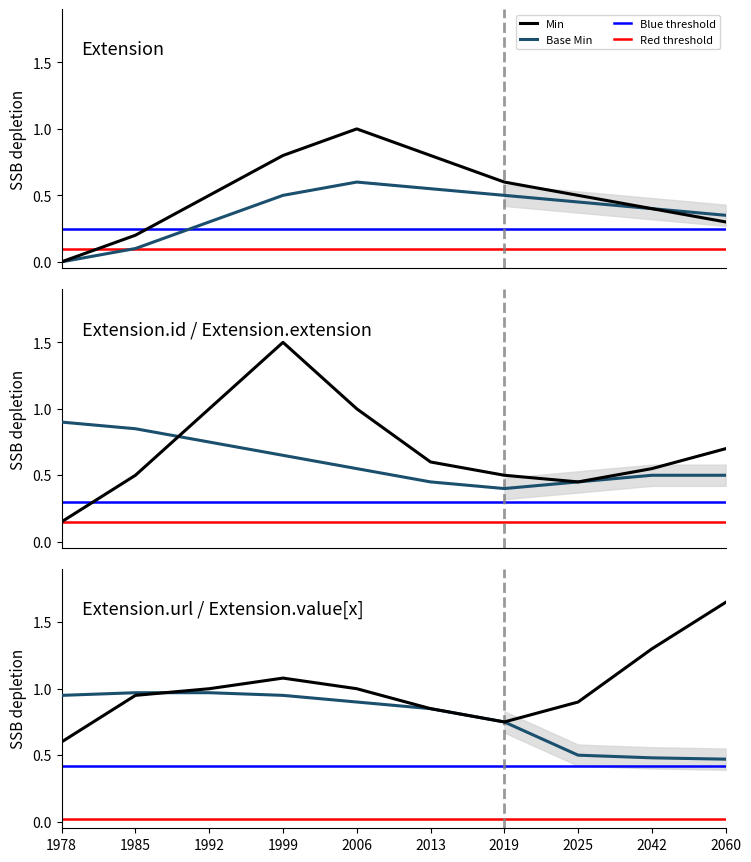

Which has a higher value, Extension or Extension.value[x]?

Extension